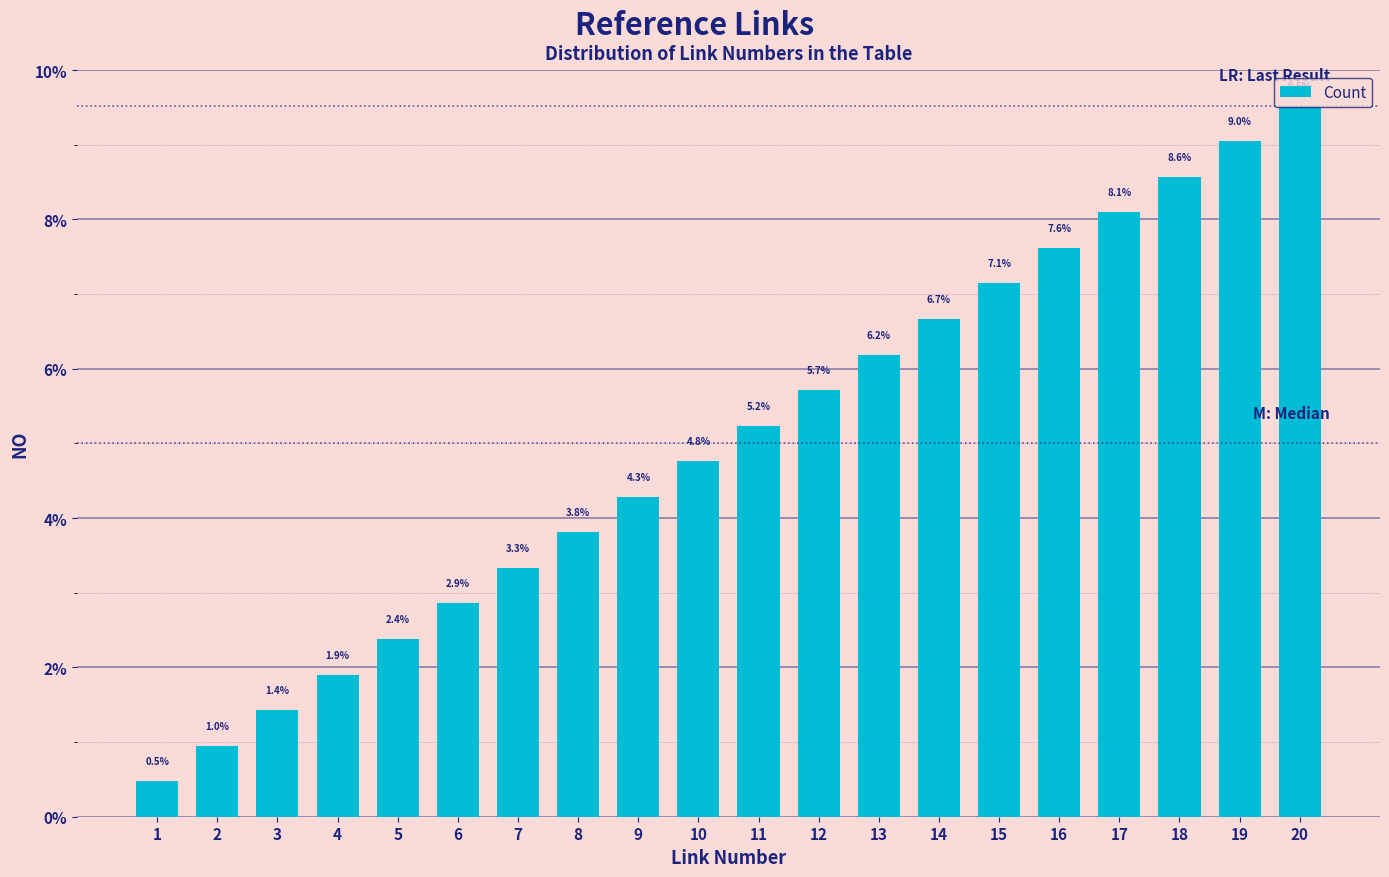

How many categories are shown in the chart?

20